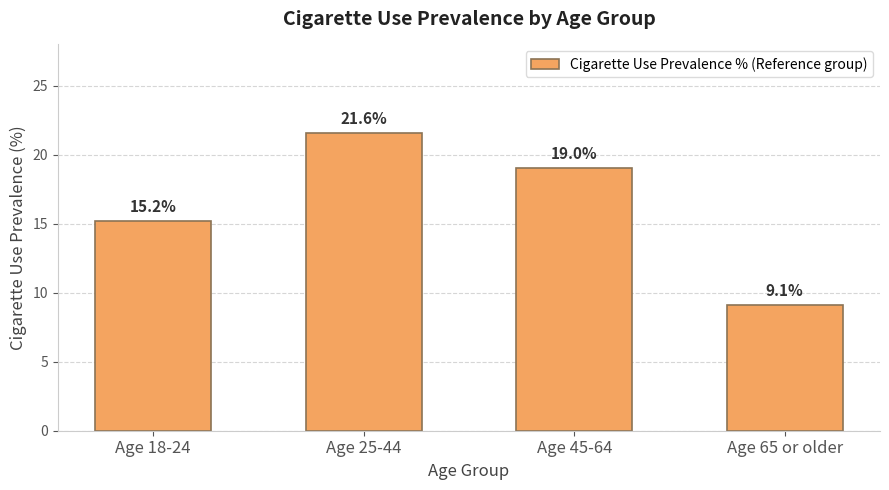

What is the label of the 3rd bar from the right?

Age 25-44